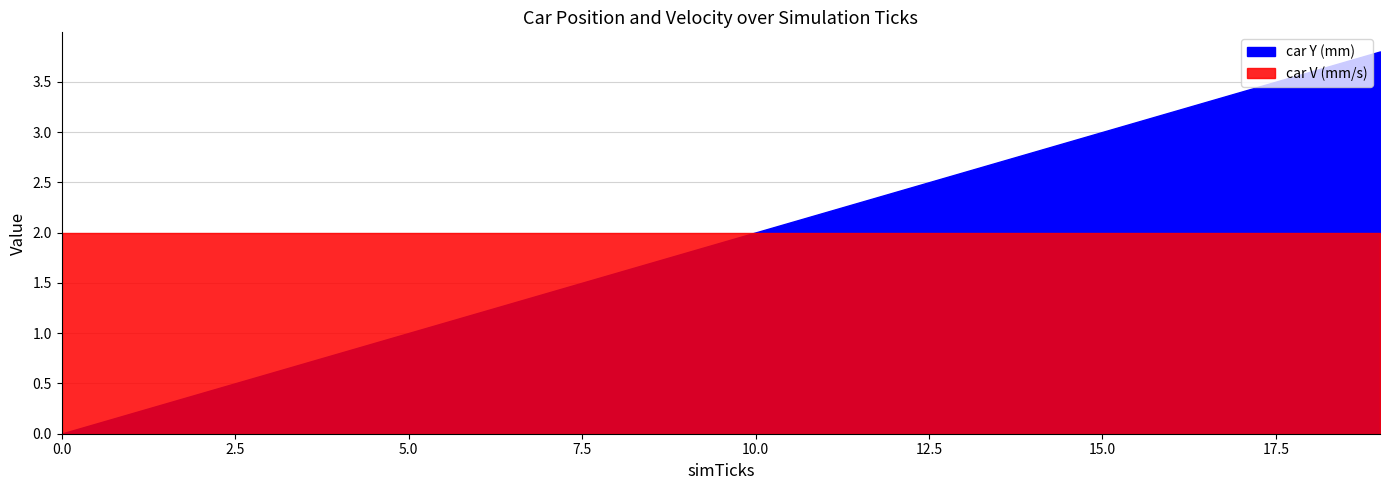

Is the value of car V (mm/s) at 15 greater than the value of car Y (mm) at 15?

No